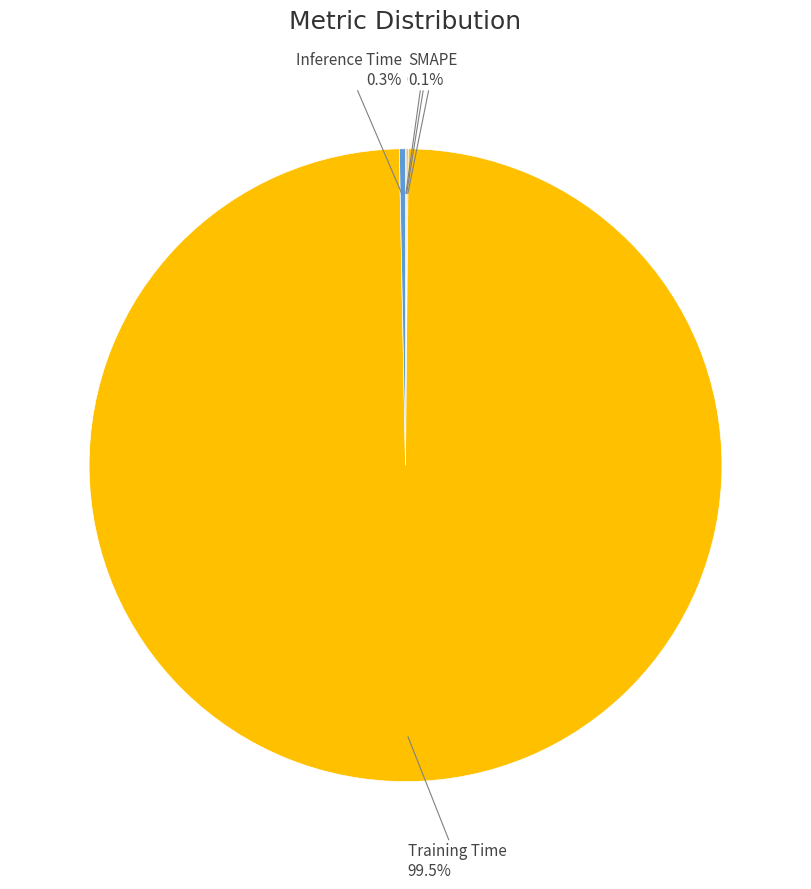

Does any single category account for the majority?

Yes